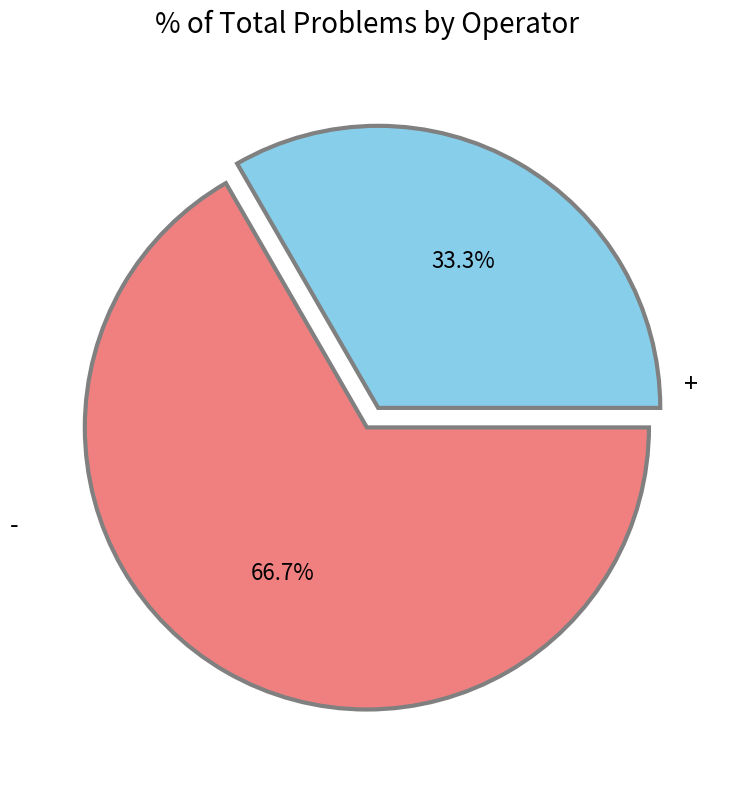

Count the number of slices in the pie.

2